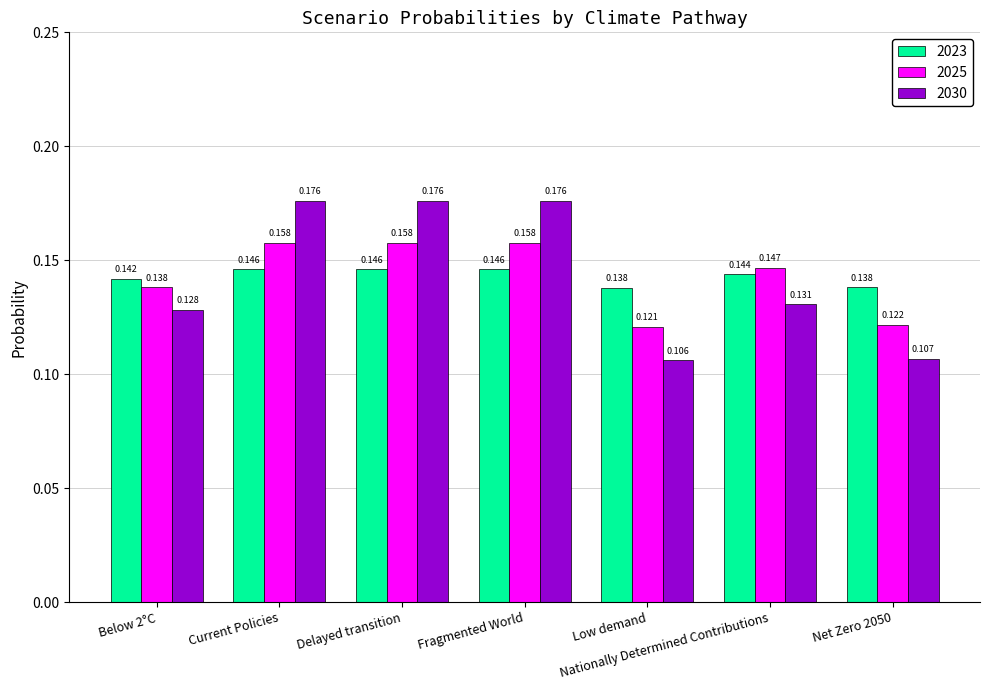

Where is 2030 nearest to the value 0?

Low demand